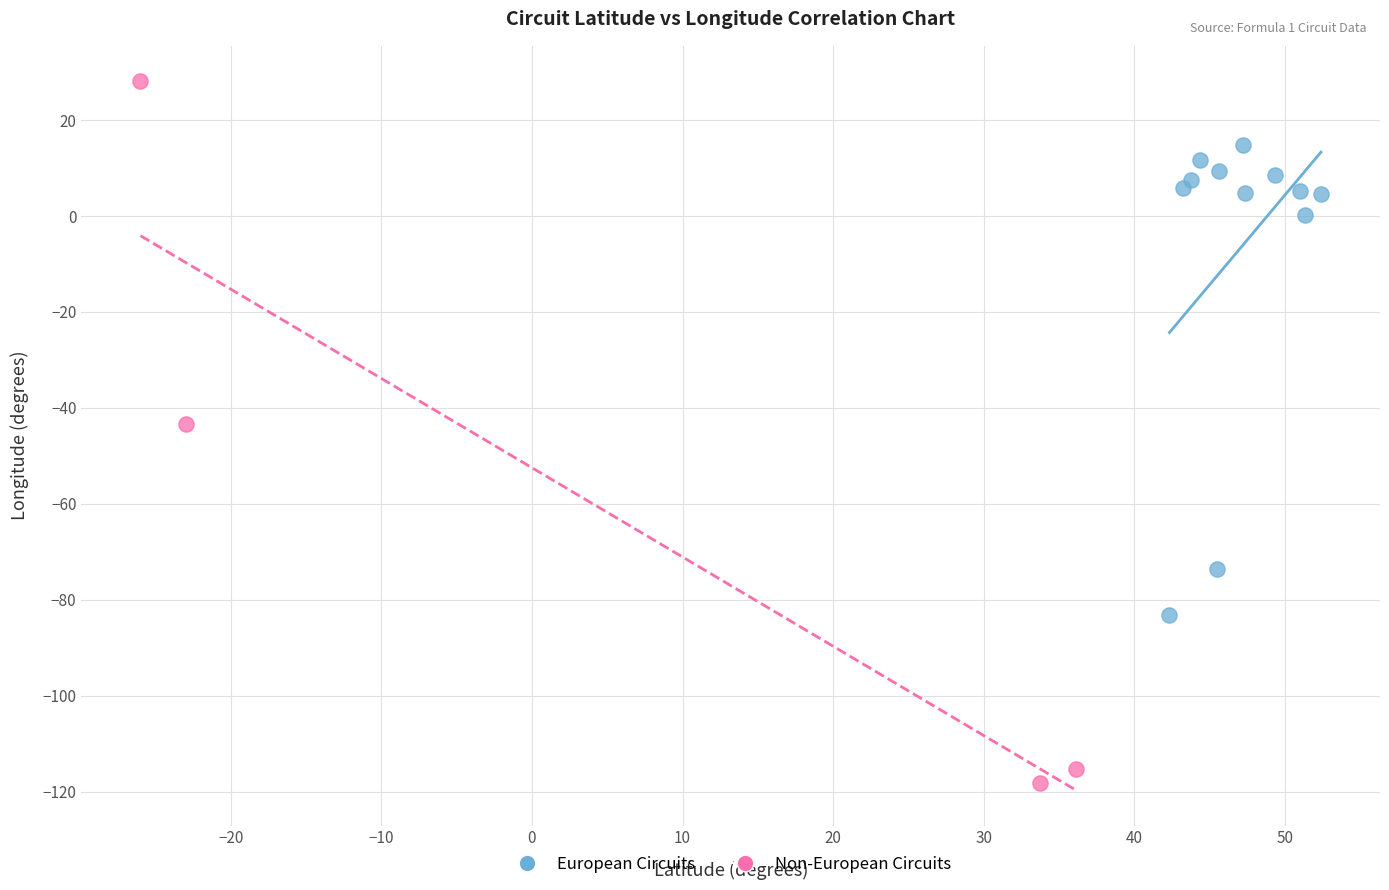

Which series contains the lowest Y value?

Non-European Circuits